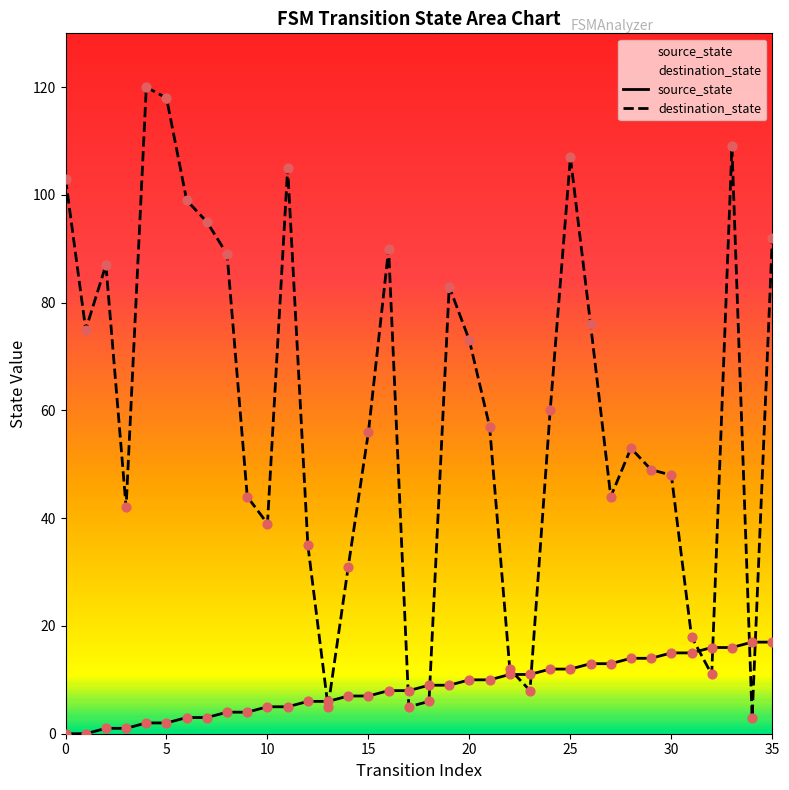

At which category is the sum across all series the highest?

33